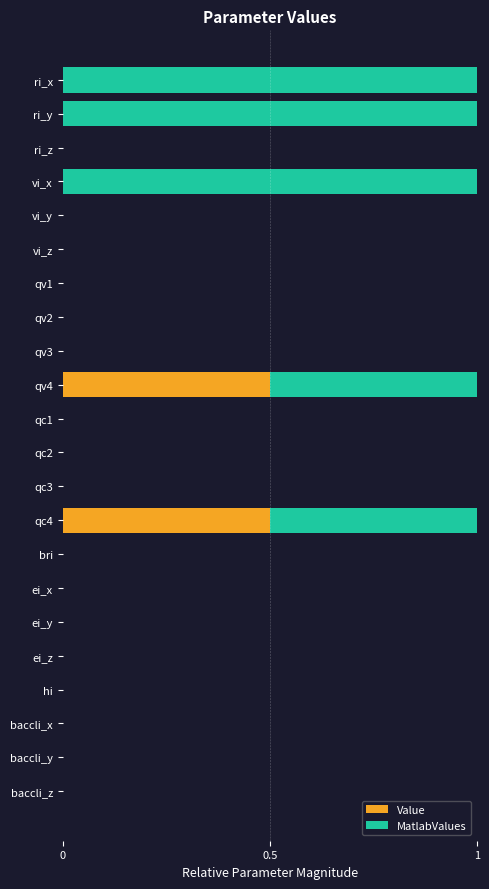

The value of Value at ri_x is 0.0. True or false?

True